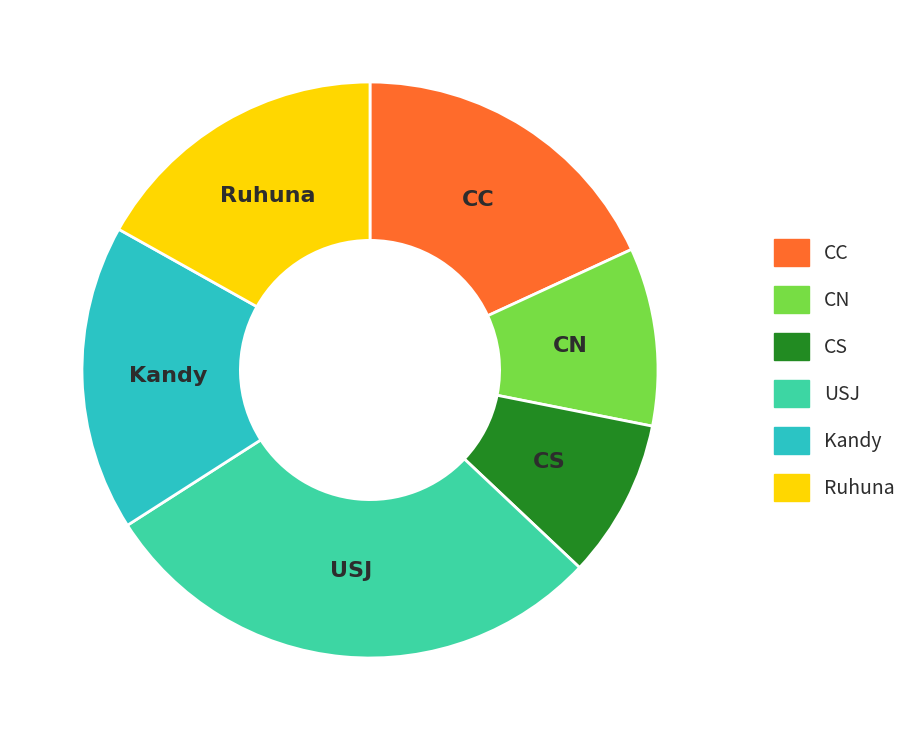

What is the smallest slice in the pie chart?

CS